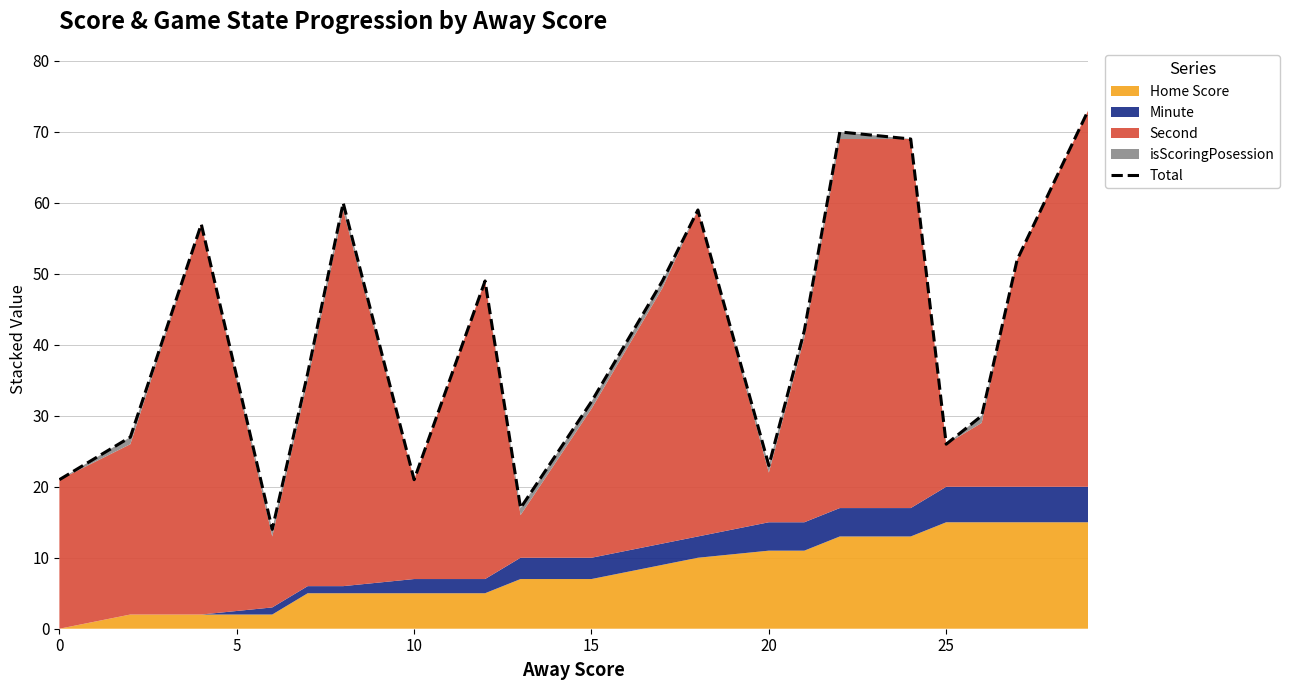

How many data points does each series have?

20